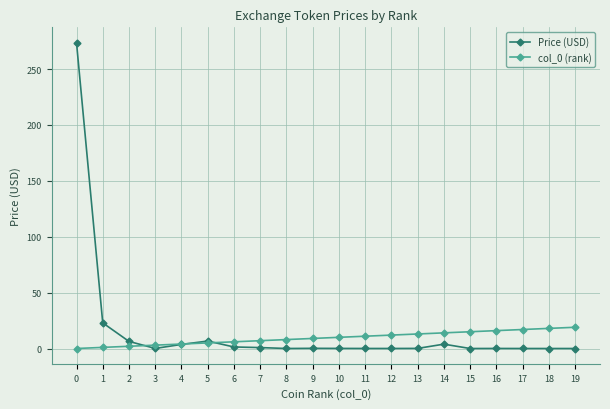

The value of col_0 (rank) at 8 is 8.0. True or false?

True